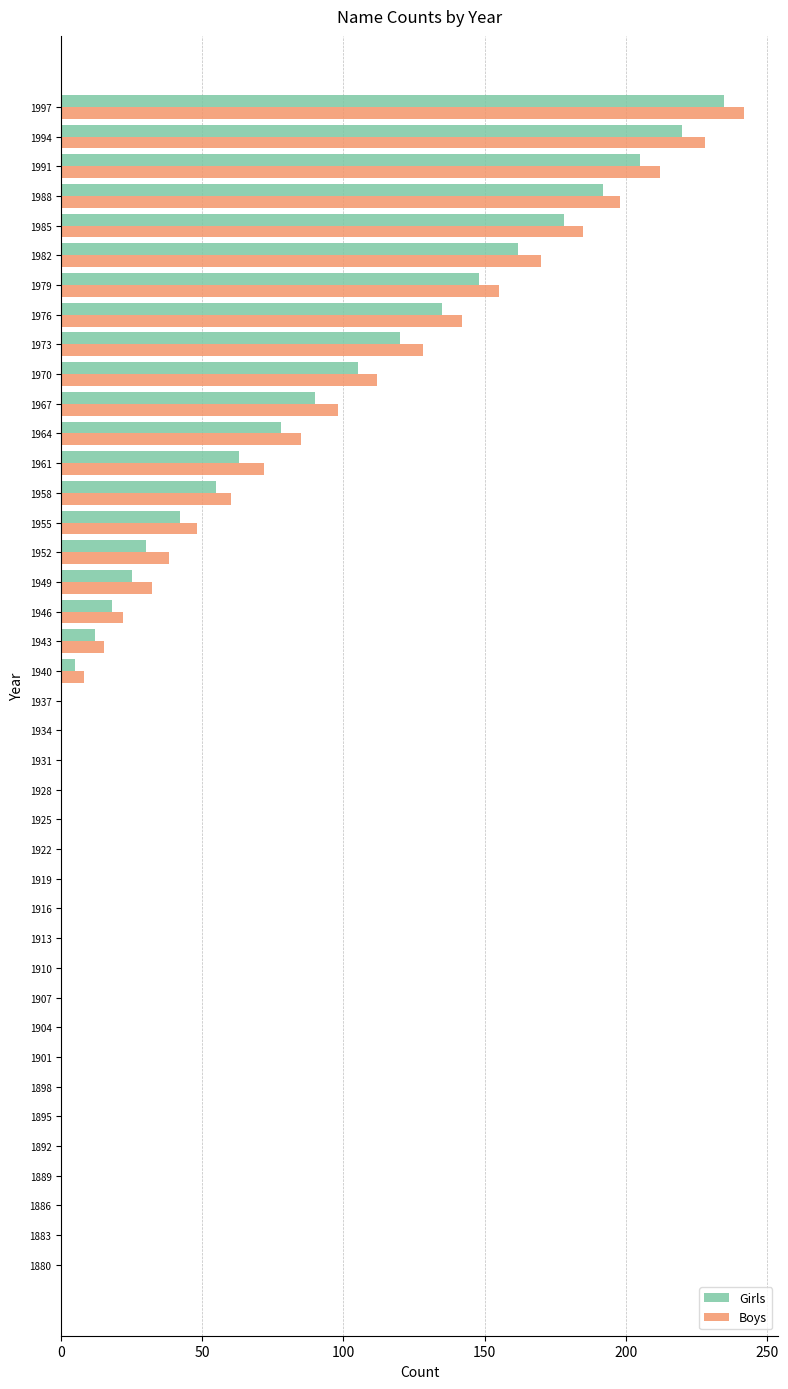

What is the sum of all Boys values?

2250